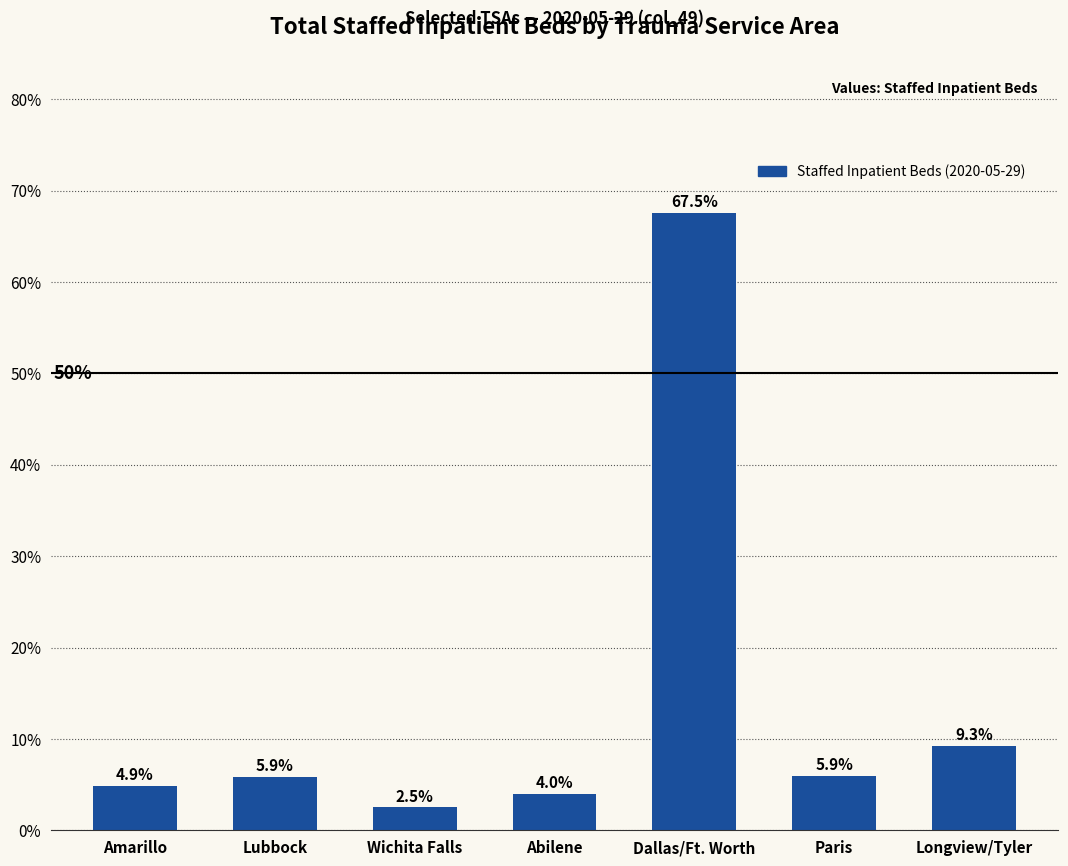

What is the greatest value displayed?

67.5